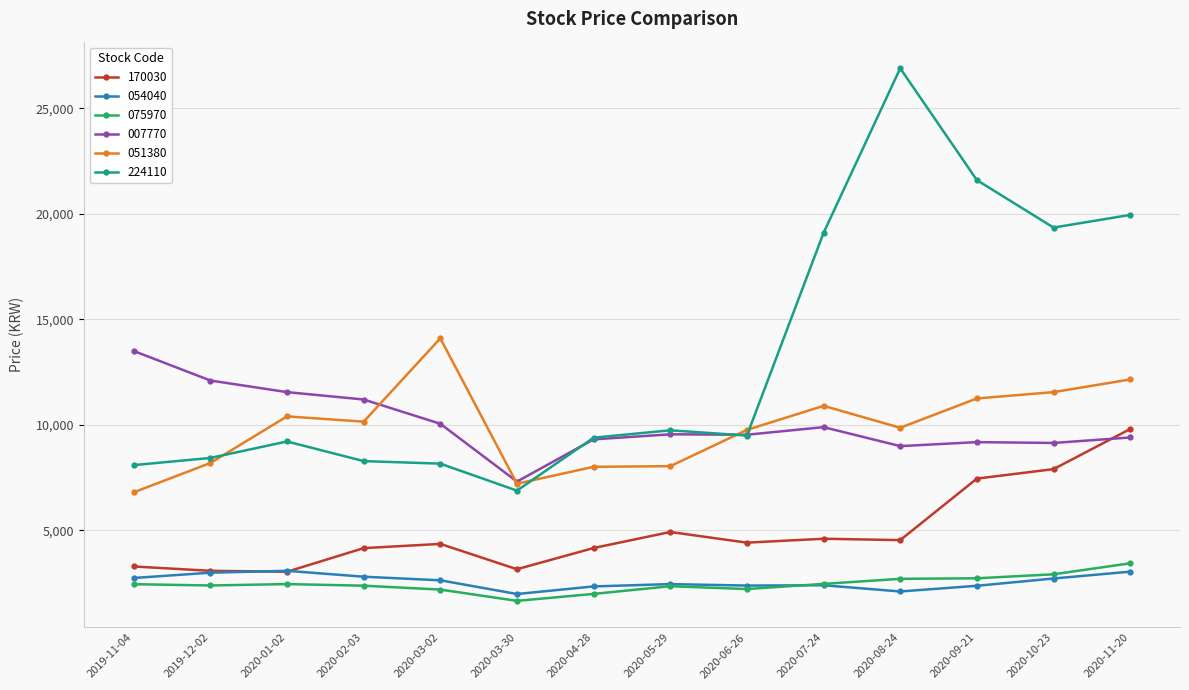

How many distinct data groups are displayed?

6